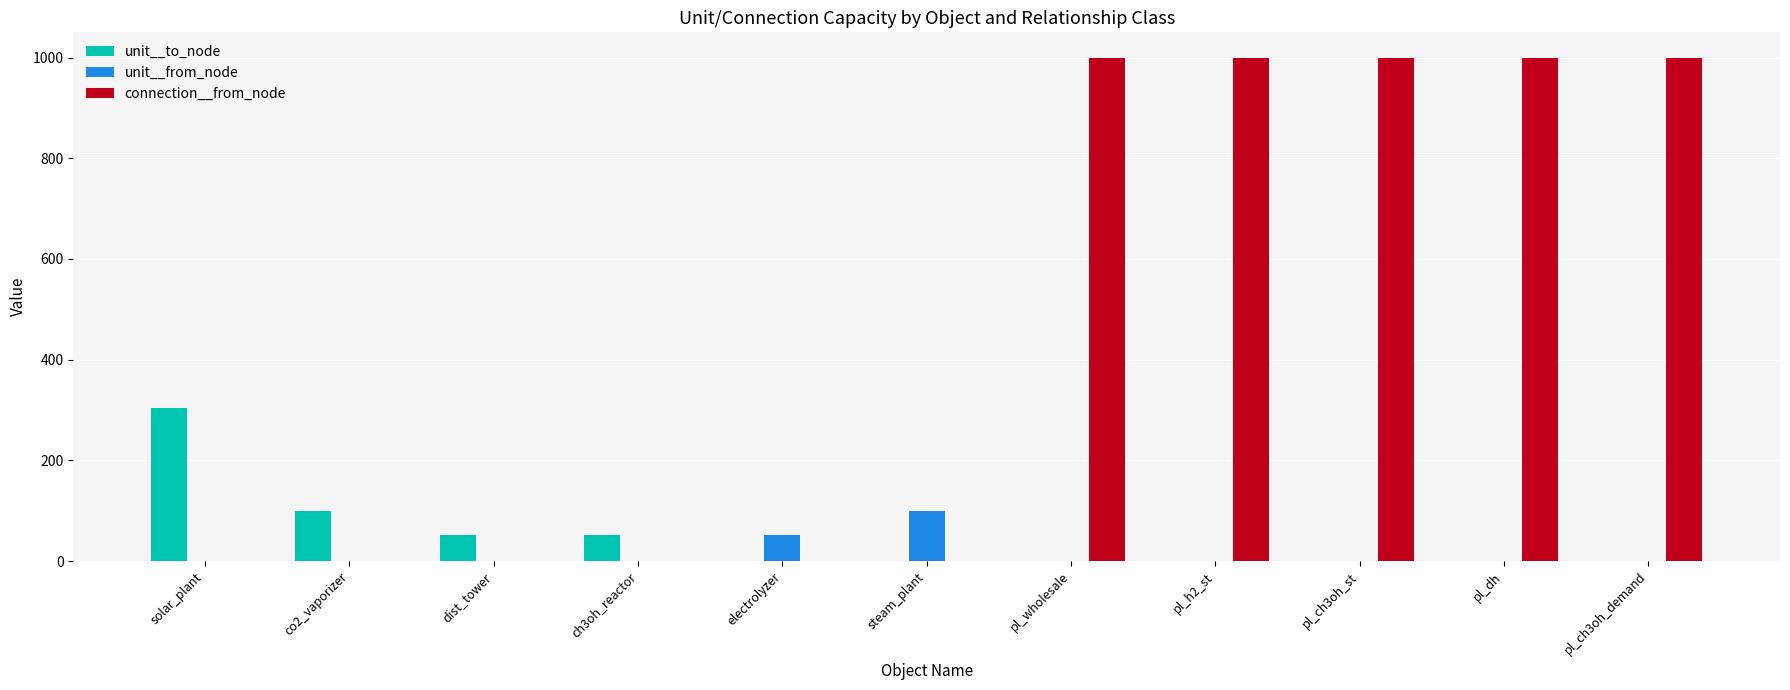

Are the bars grouped side by side (vs. stacked)?

Yes